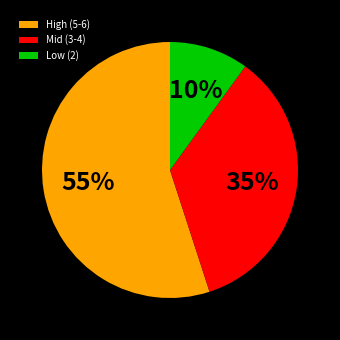

Approximately how many times larger is the value at Mid (3-4) compared to High (5-6)?

0.6